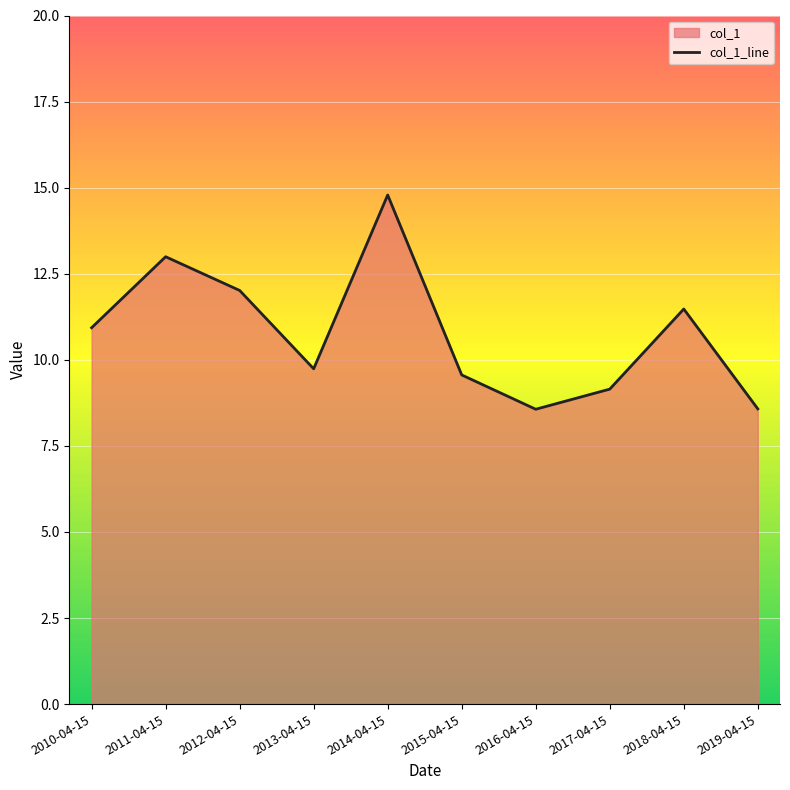

Between 2013-04-15 and 2017-04-15, which is larger?

2013-04-15